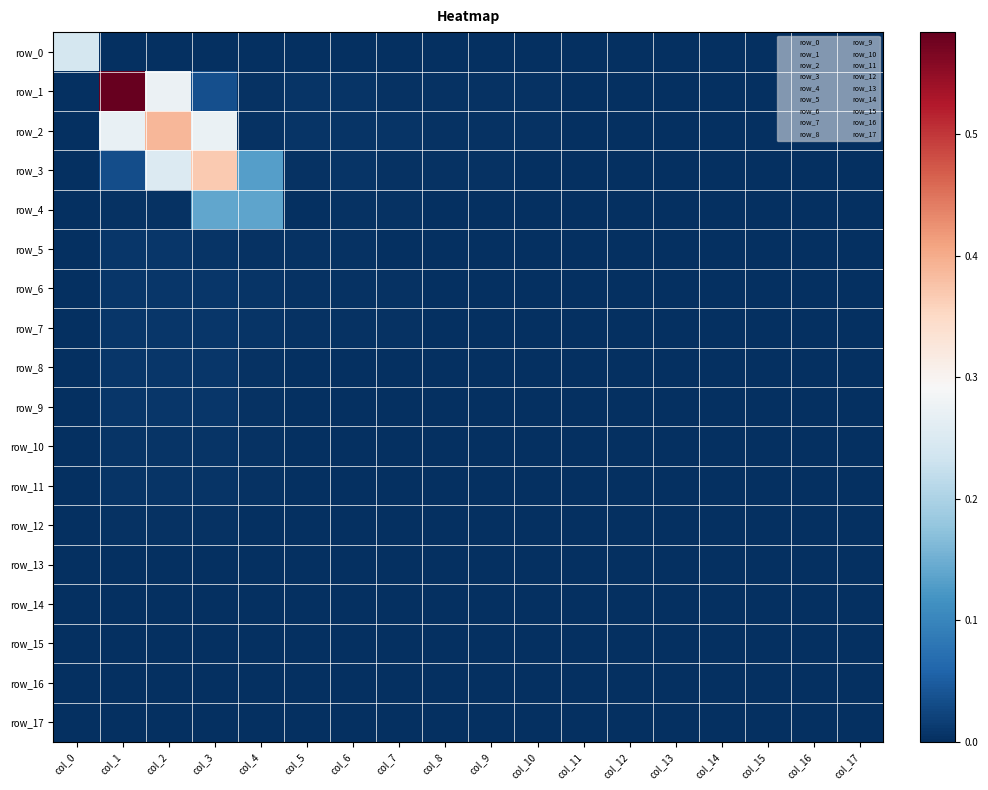

At which label is row_3 closest to 0?

col_0